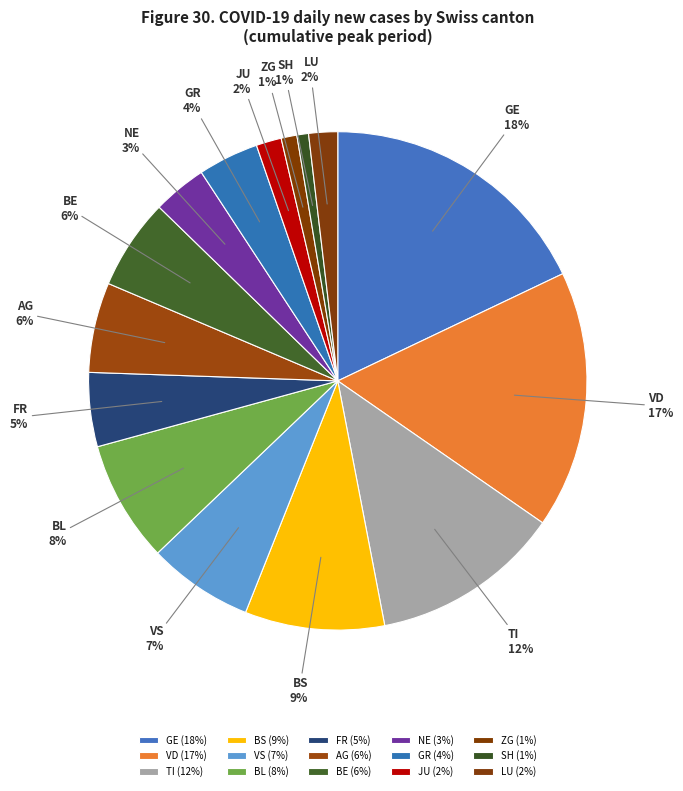

How many segments does this pie chart have?

15